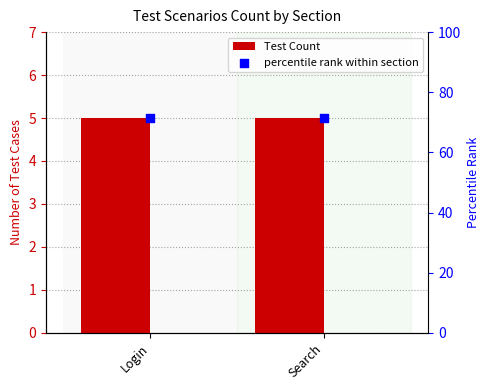

Which series has the widest spread of Y values?

Test Count